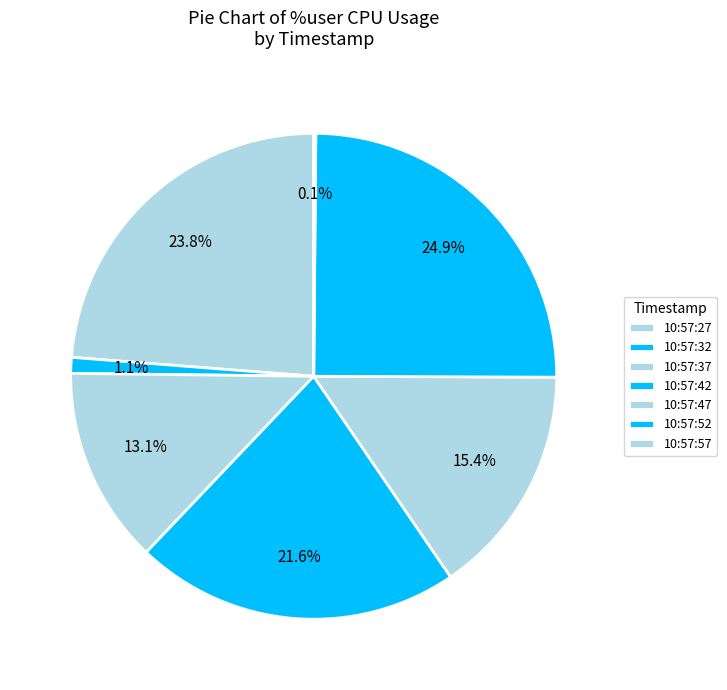

To the nearest percent, what is the combined percentage of 10:57:37 and 10:57:52?

38%